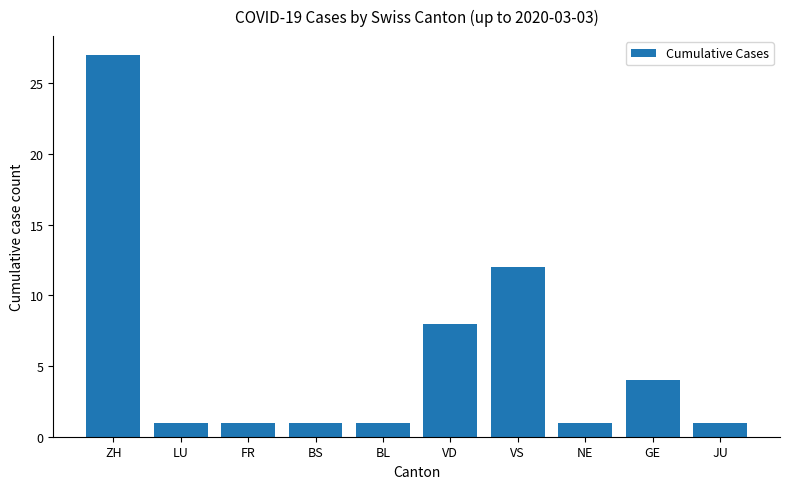

Which category has the highest value across all series?

ZH